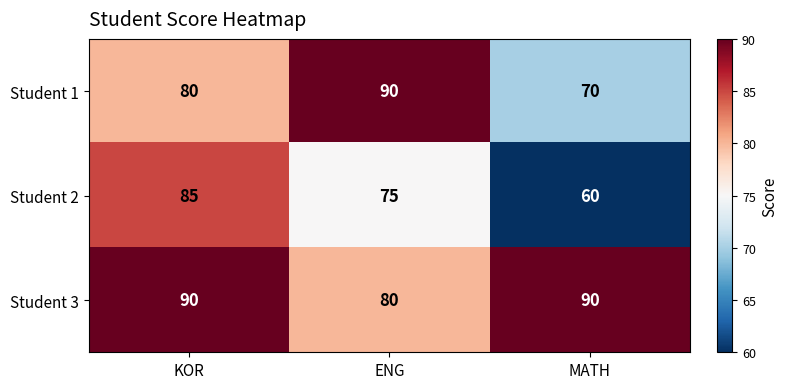

Reading left to right, extract all data points from this chart.

Student 1: 80	90	70
Student 2: 85	75	60
Student 3: 90	80	90